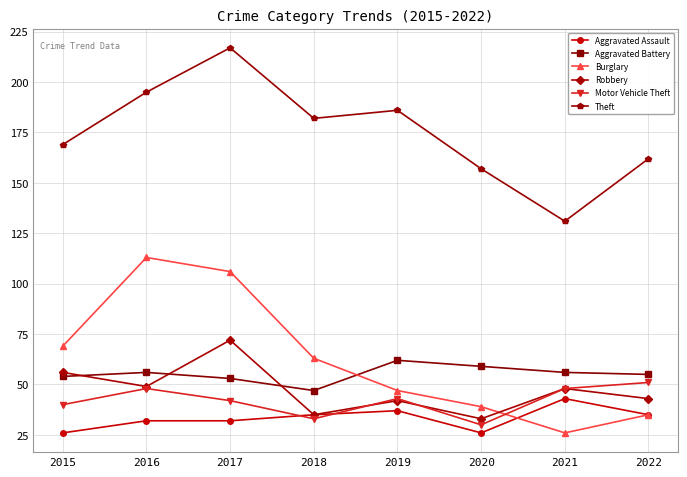

How many data points does each series have?

8